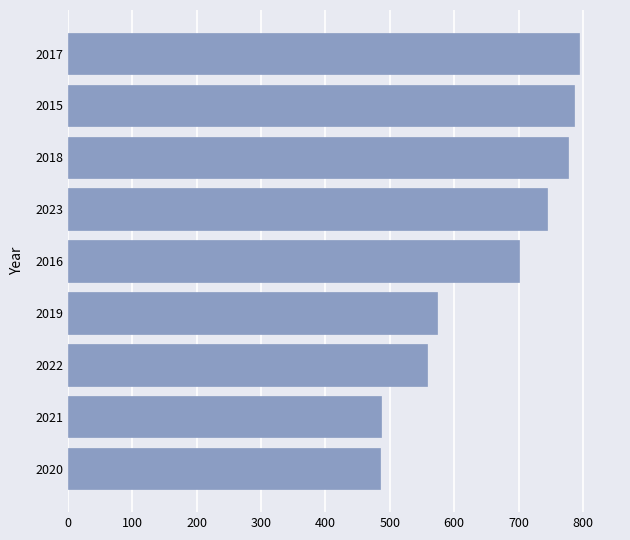

The chart shows a value of 773 at 2020. True or false?

False